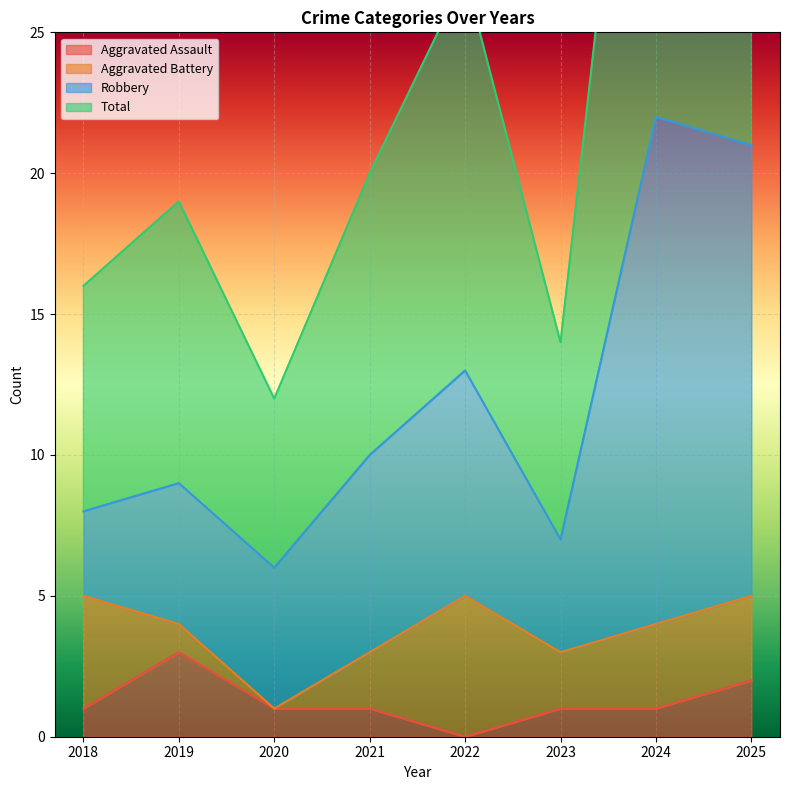

The Aggravated Assault series shows 1 at 2020. True or false?

True